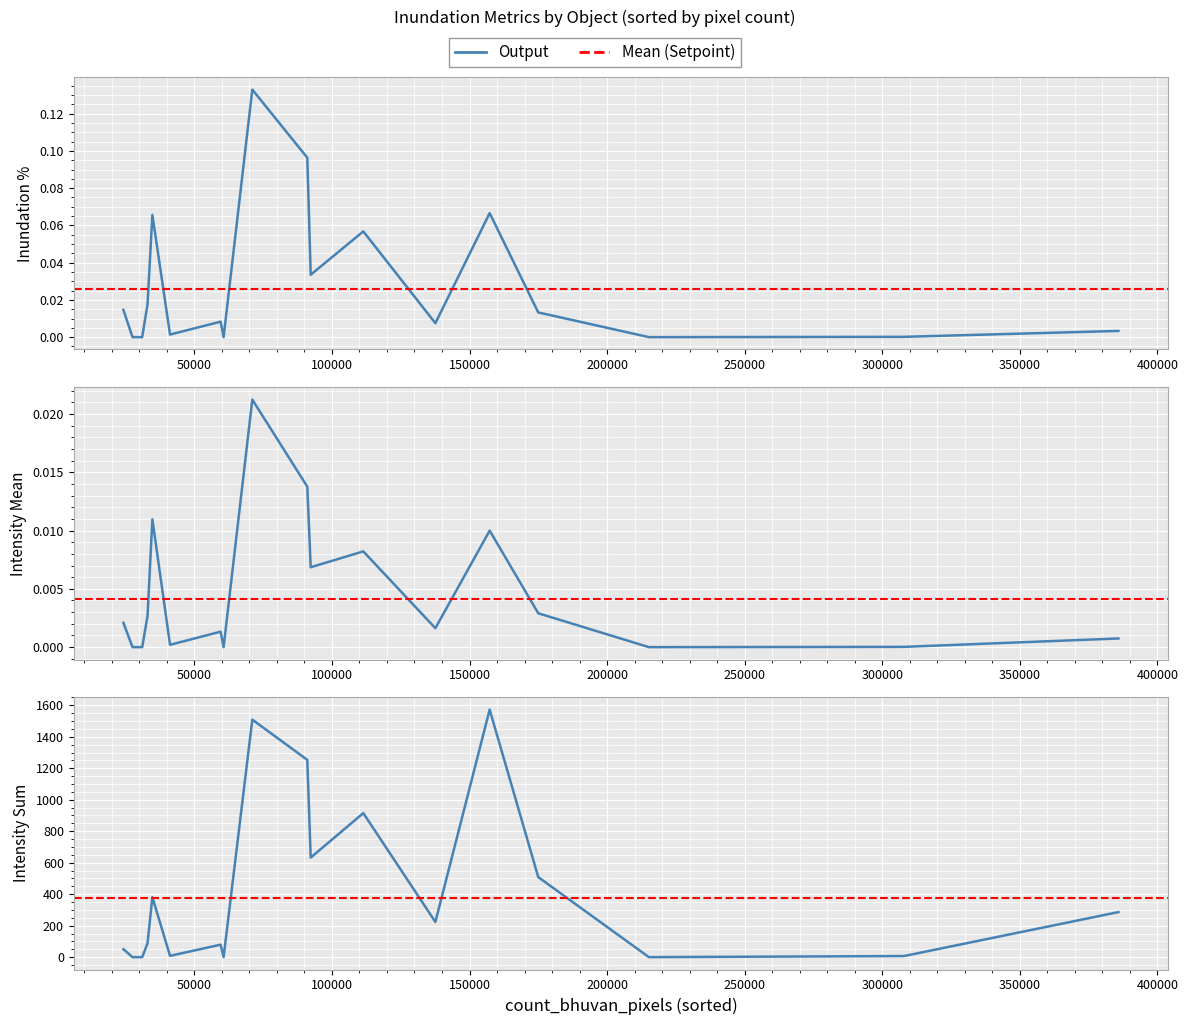

True or false: inundation_intensity_mean and inundation_intensity_sum cross at least once.

False